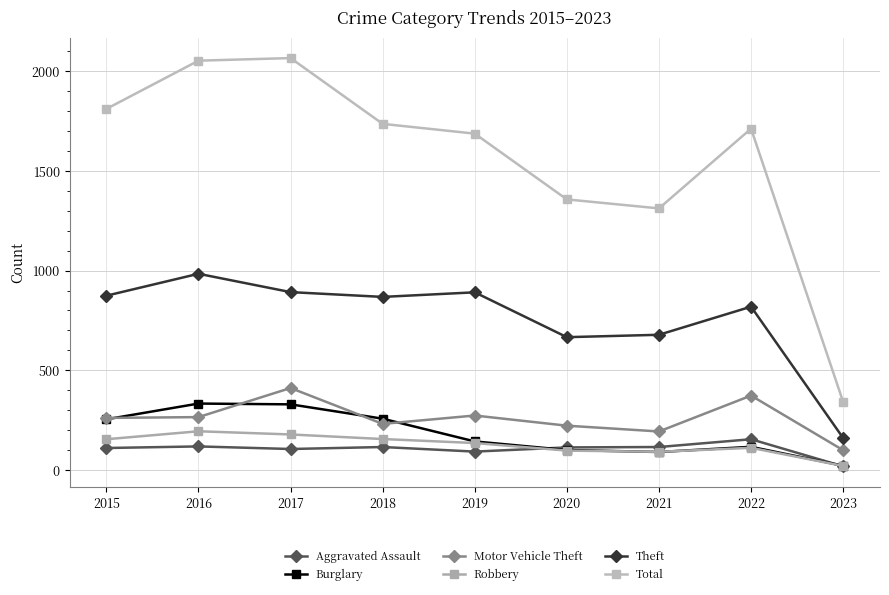

How many interior local peaks does the Aggravated Assault series have?

3